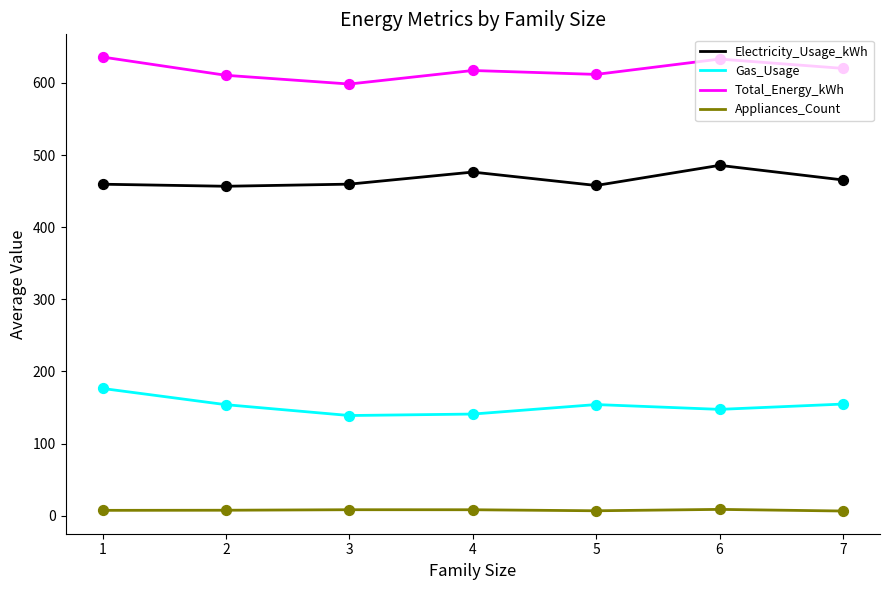

Is the value of Gas_Usage at 2 greater than the value of Total_Energy_kWh at 5?

No